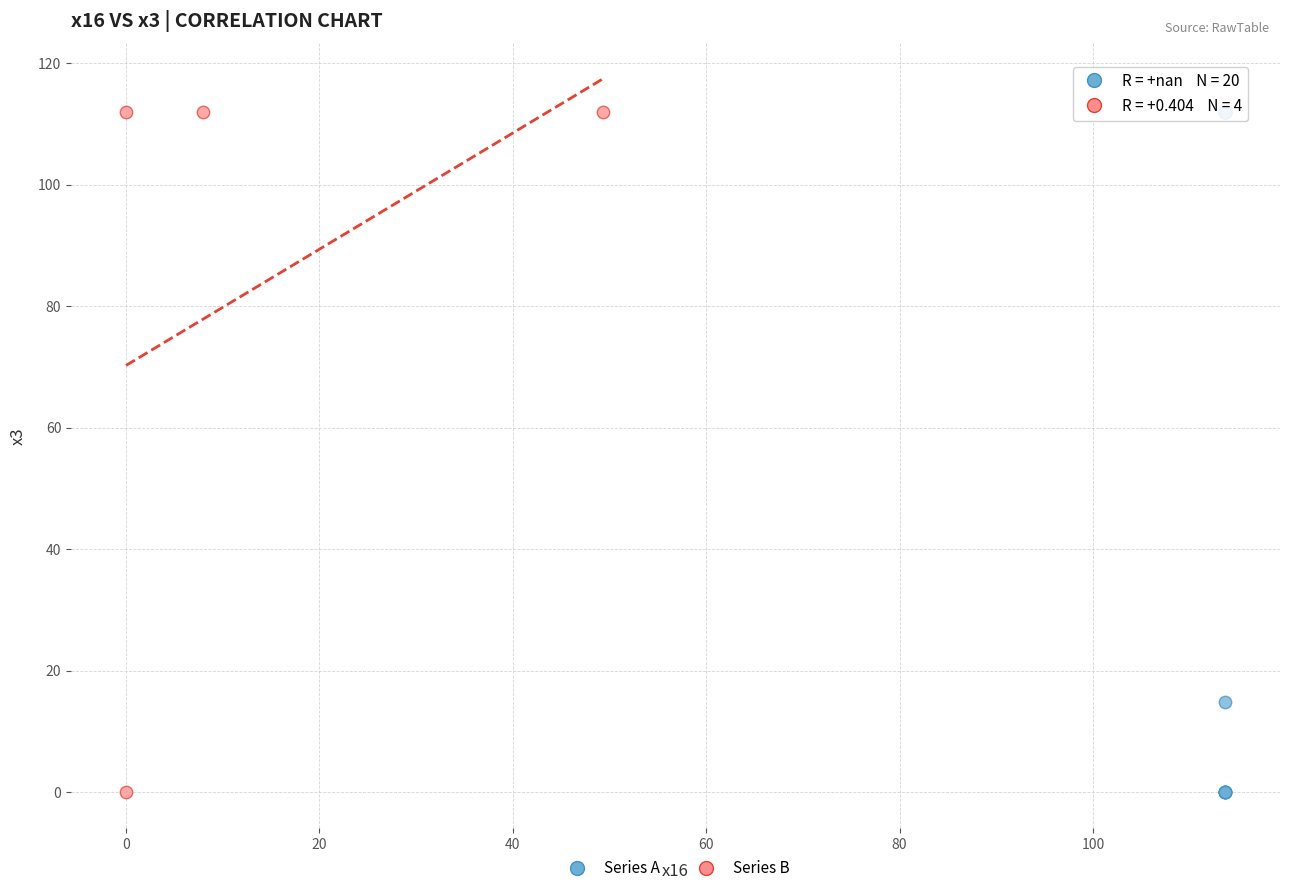

Which series has the widest spread of Y values?

Series A